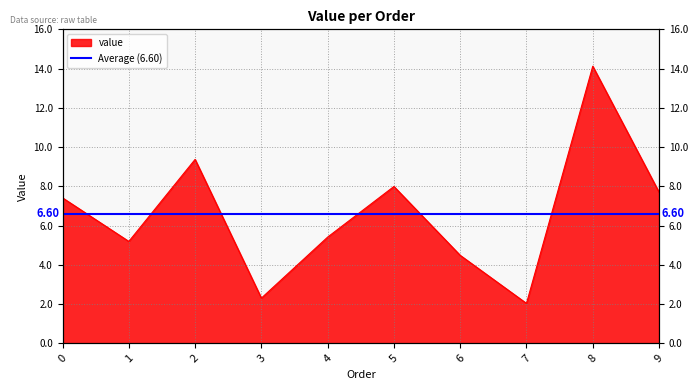

The value at 0 is 7.4. True or false?

True